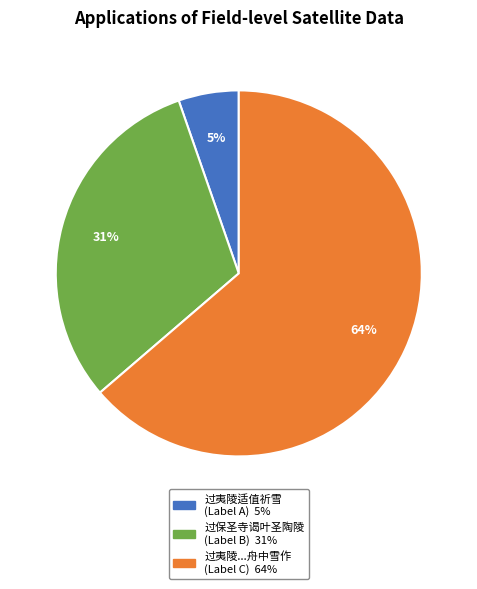

Count the number of slices in the pie.

3